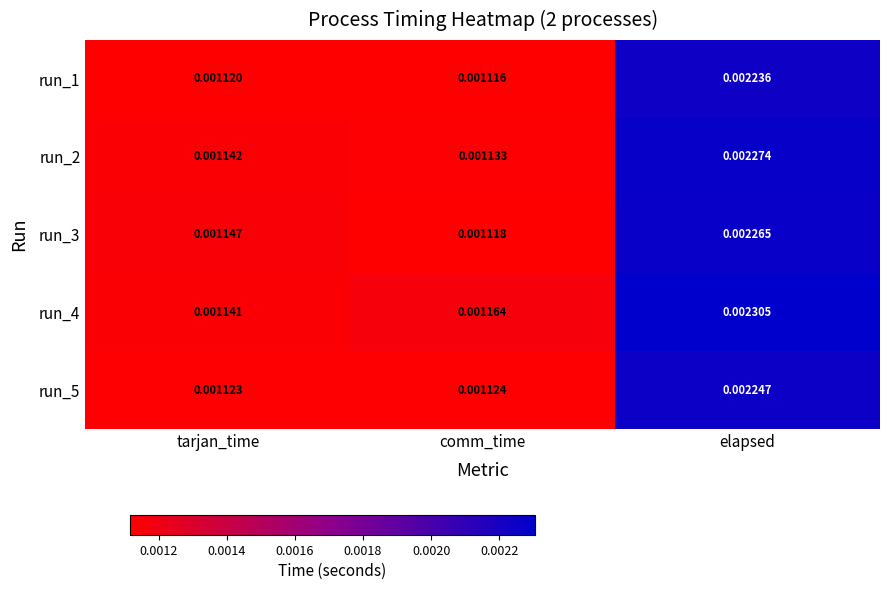

At which label is run_2 closest to 0?

comm_time